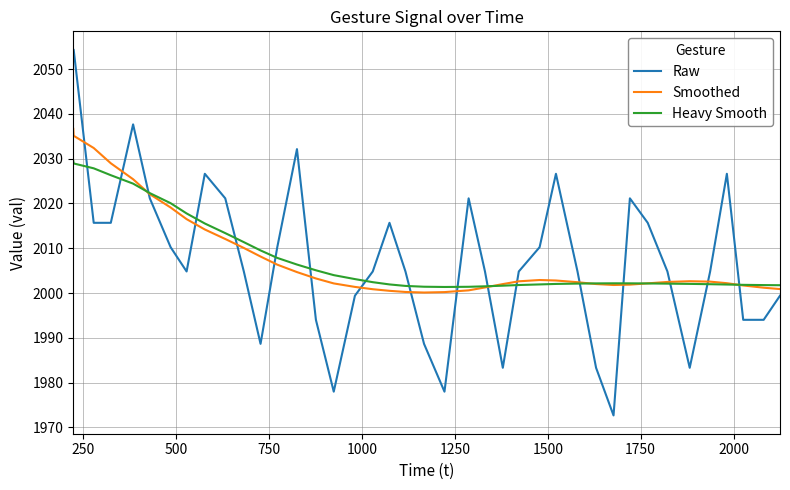

True or false: Raw and Smoothed cross at least once.

True